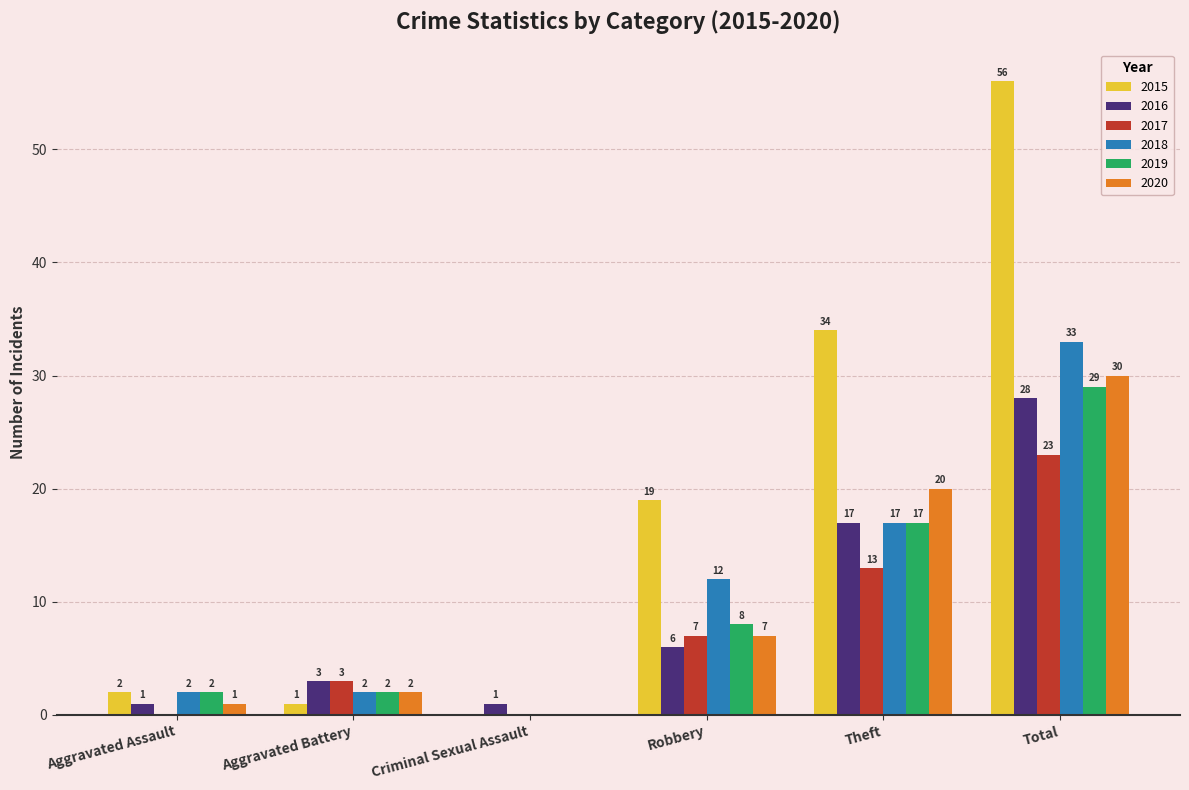

Which series changed the most between Aggravated Assault and Theft?

2015